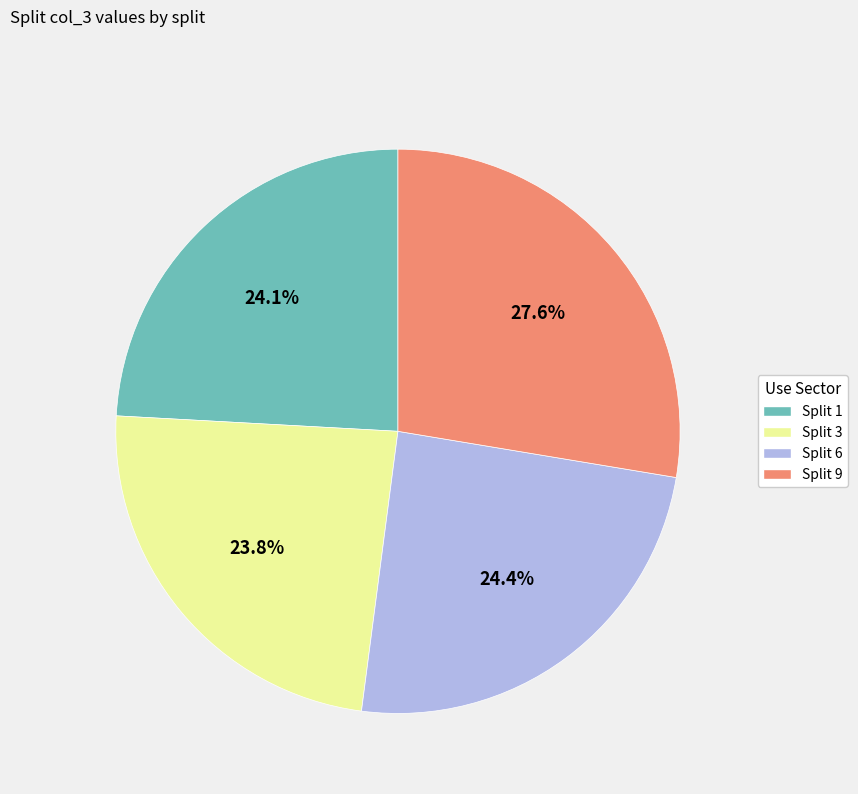

Is there any slice that represents more than half of the pie?

No